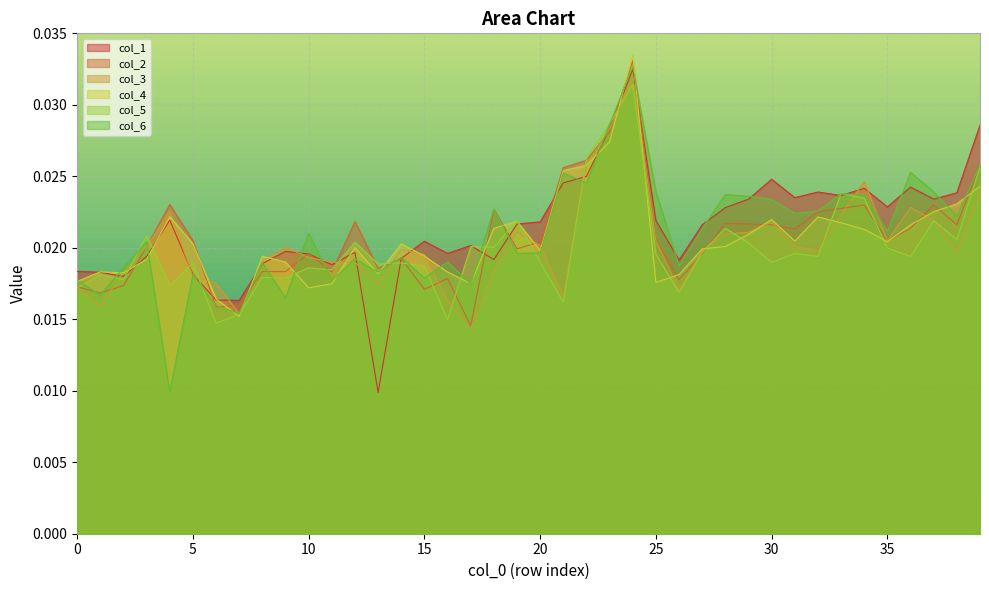

List the labels in order of 1 value, largest first.

24, 39, 23, 22, 30, 21, 36, 34, 32, 38, 33, 31, 37, 29, 35, 28, 4, 25, 20, 19, 27, 15, 17, 9, 12, 16, 10, 3, 14, 18, 26, 8, 11, 0, 1, 5, 2, 6, 7, 13